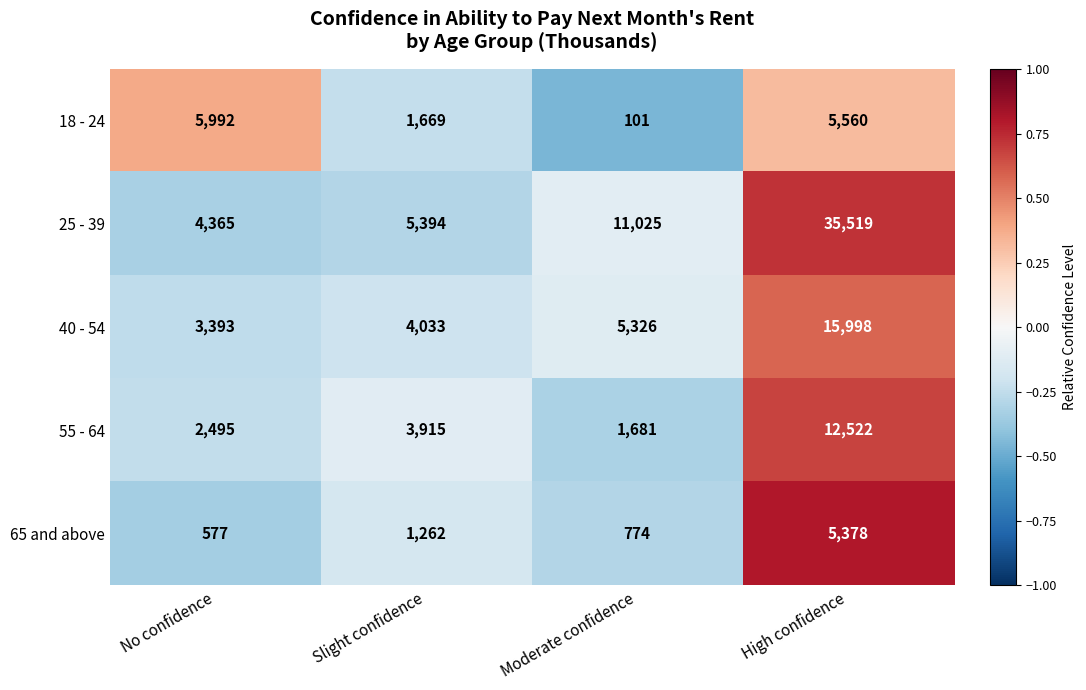

How many distinct data groups are displayed?

5